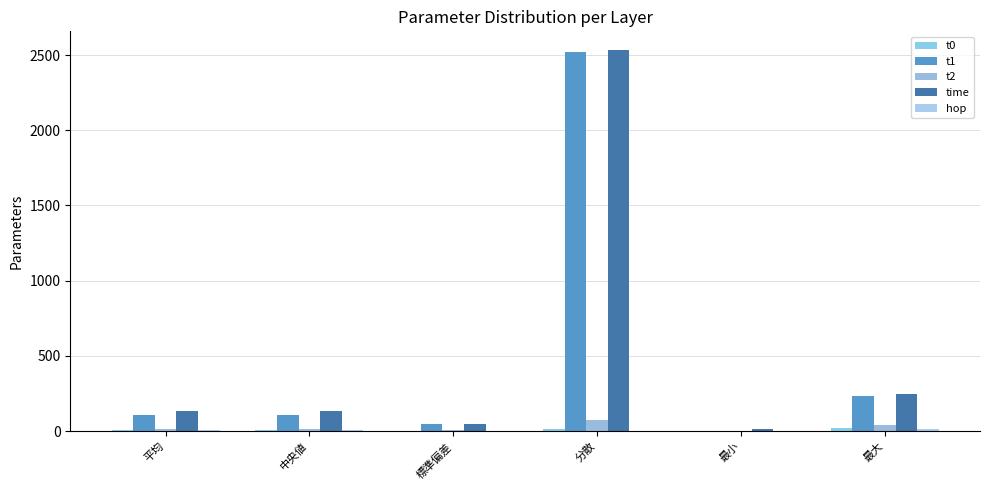

At how many categories does at least one series exceed 1178?

1